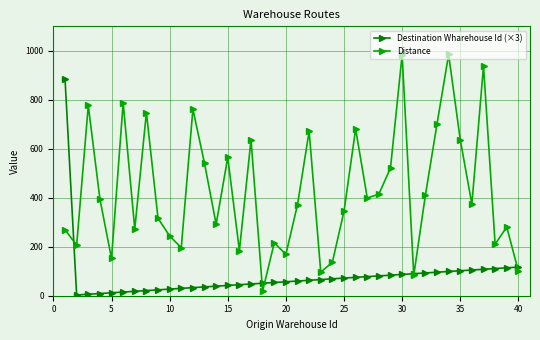

Which series has the widest spread of values?

Distance